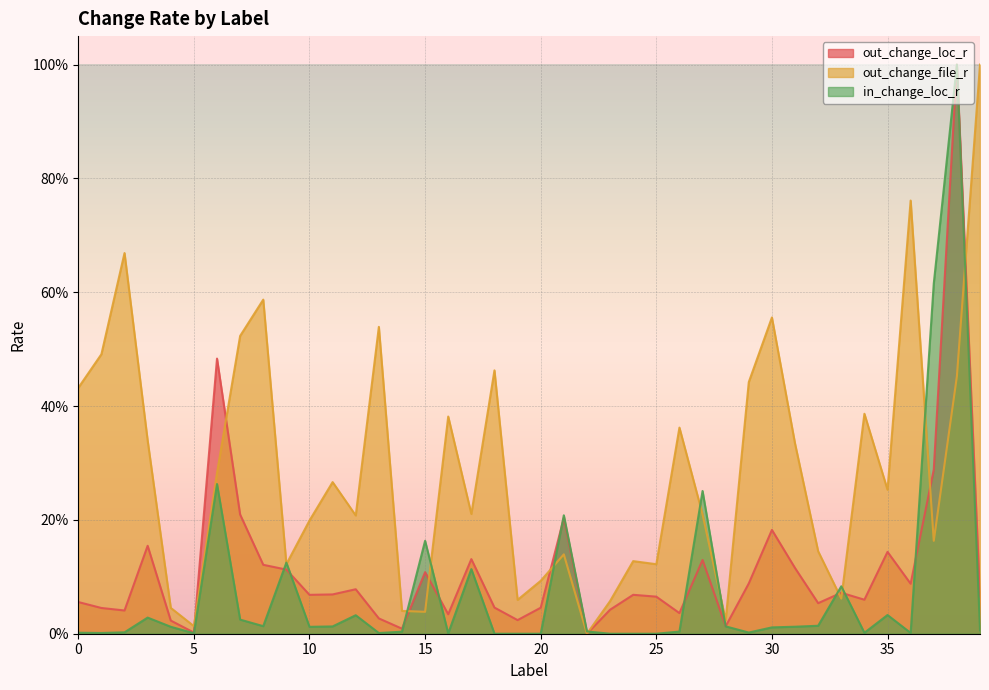

The out_change_loc_r series shows 0.2 at 3. True or false?

True